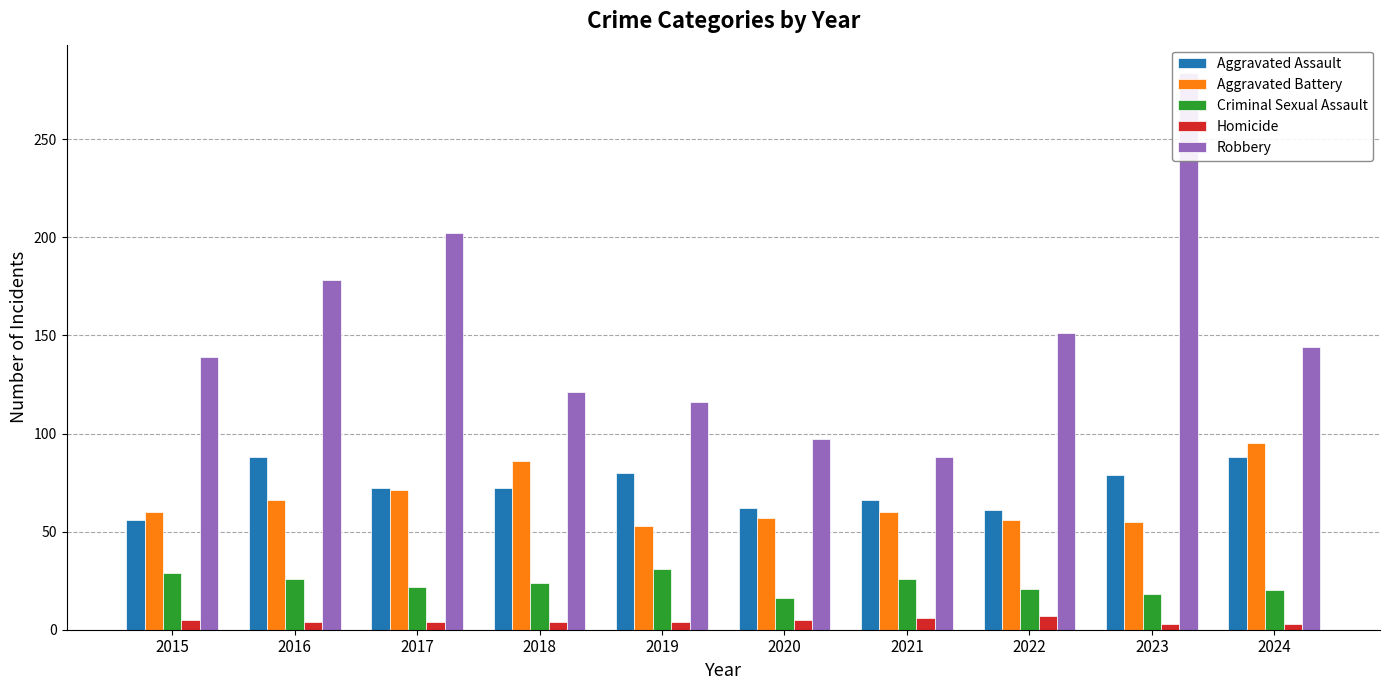

Reading left to right, what are all the values shown in this chart?

Aggravated Assault: 2015=56	2016=88	2017=72	2018=72	2019=80	2020=62	2021=66	2022=61	2023=79	2024=88
Aggravated Battery: 2015=60	2016=66	2017=71	2018=86	2019=53	2020=57	2021=60	2022=56	2023=55	2024=95
Criminal Sexual Assault: 2015=29	2016=26	2017=22	2018=24	2019=31	2020=16	2021=26	2022=21	2023=18	2024=20
Homicide: 2015=5	2016=4	2017=4	2018=4	2019=4	2020=5	2021=6	2022=7	2023=3	2024=3
Robbery: 2015=139	2016=178	2017=202	2018=121	2019=116	2020=97	2021=88	2022=151	2023=284	2024=144